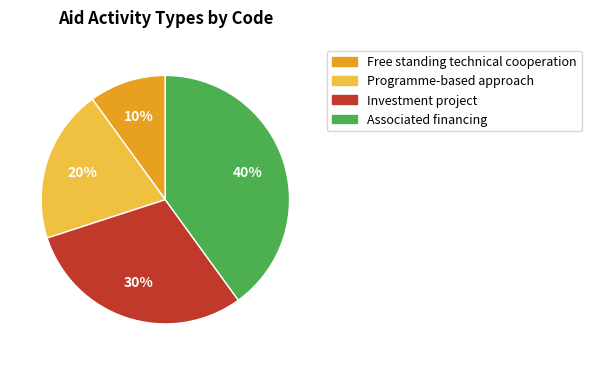

Count the number of slices in the pie.

4